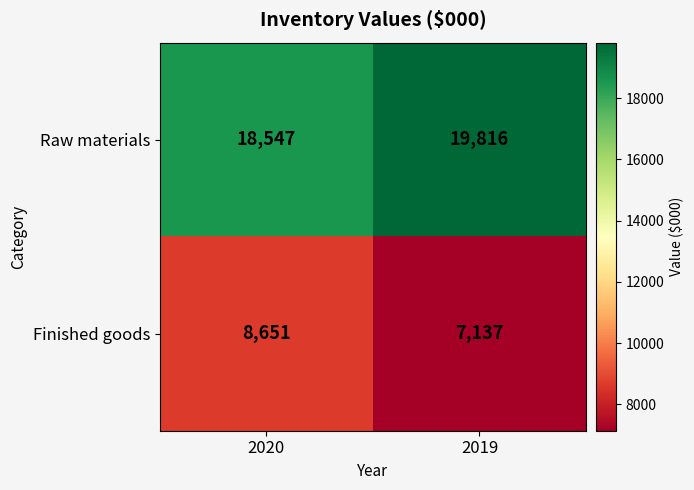

Count the number of data series in this chart.

2